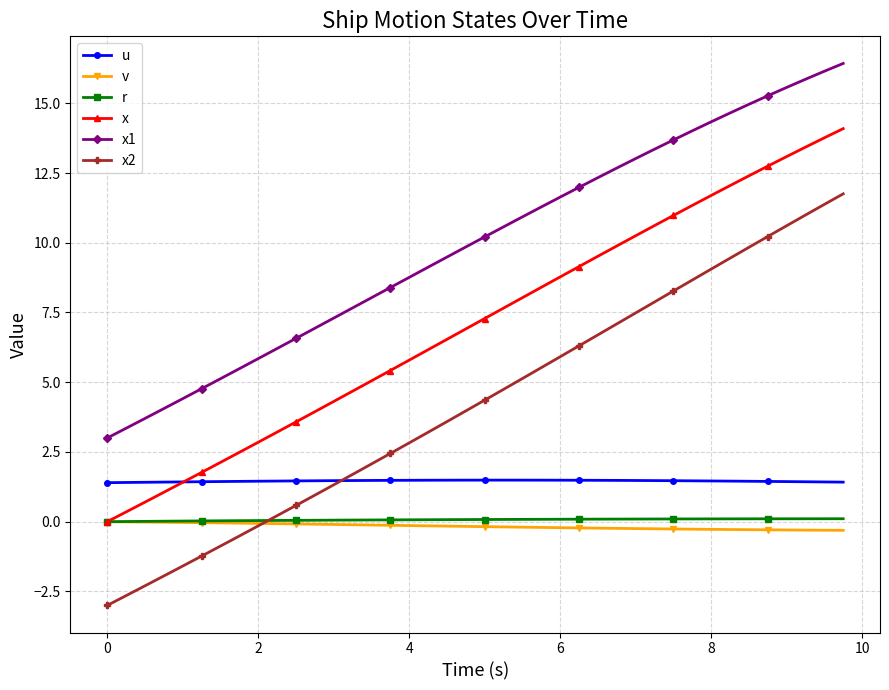

Which series has the largest total across all categories?

x1